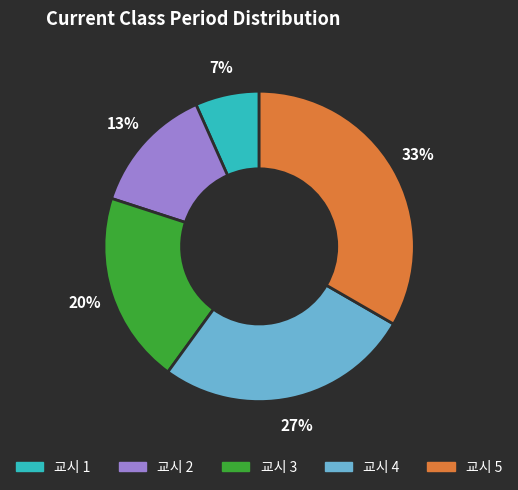

Does any single category account for the majority?

No